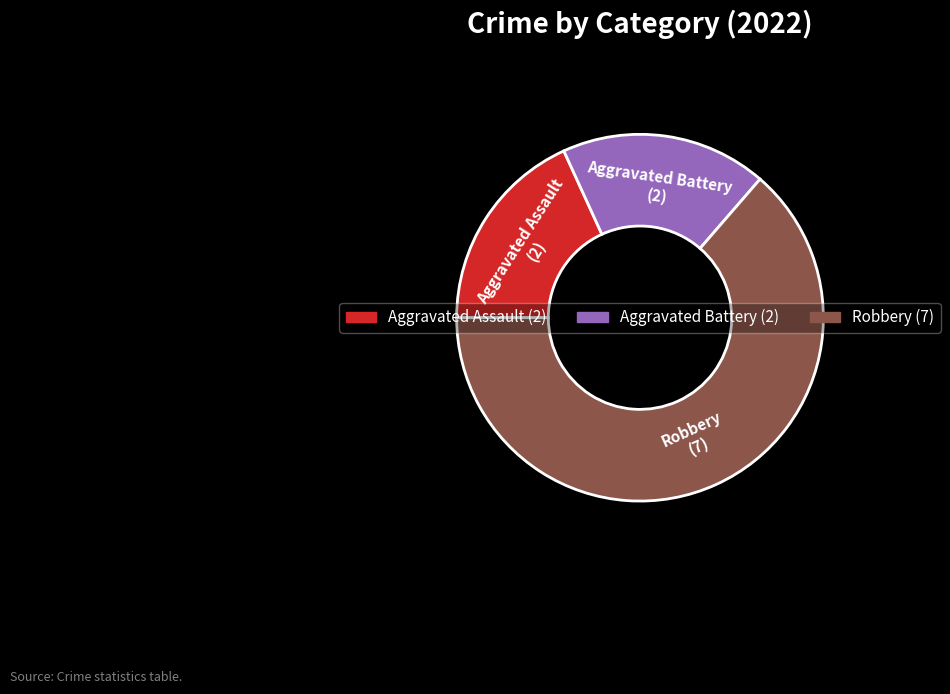

Combined, do Robbery and Aggravated Battery account for over 50%?

Yes